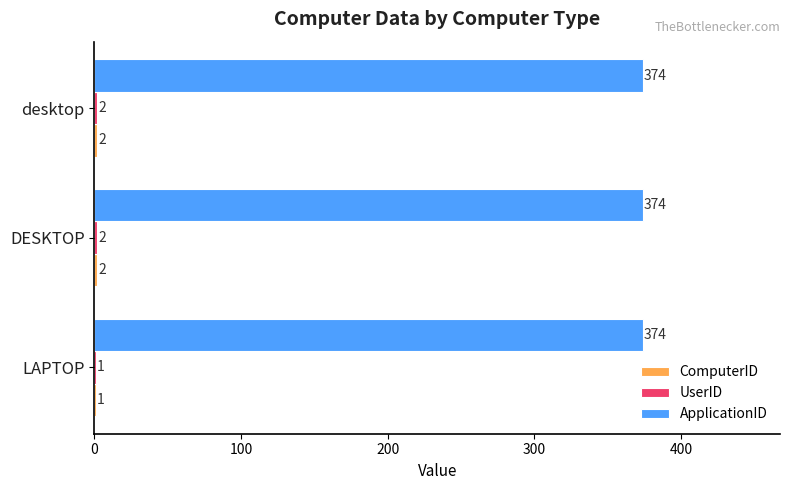

Which series has the largest total across all categories?

ApplicationID